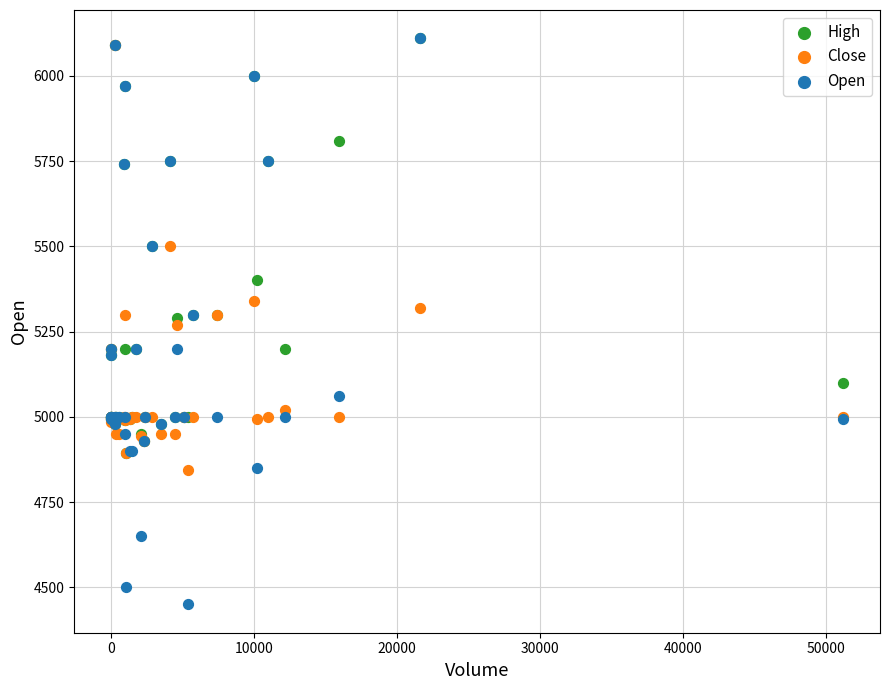

What are all the series names shown in the legend?

High, Close, Open